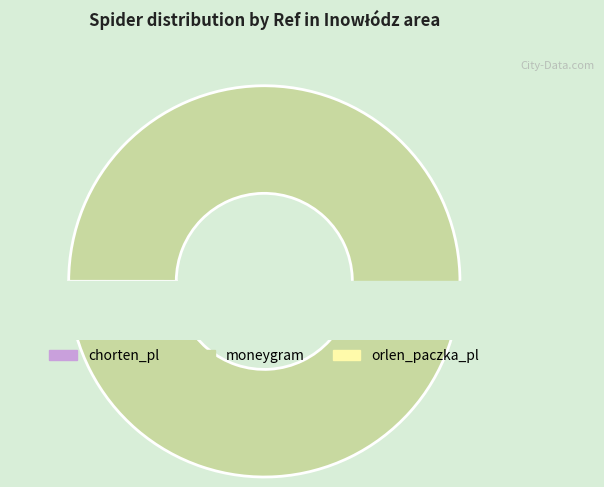

Does chorten_pl represent more than half of the total?

No